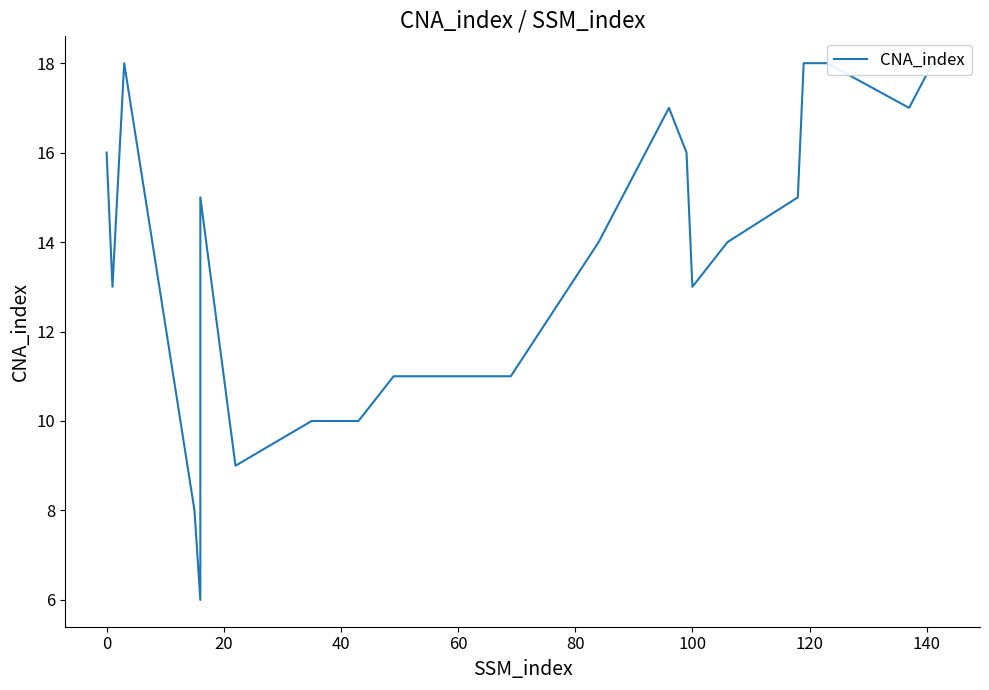

How many lines are shown in the chart?

1